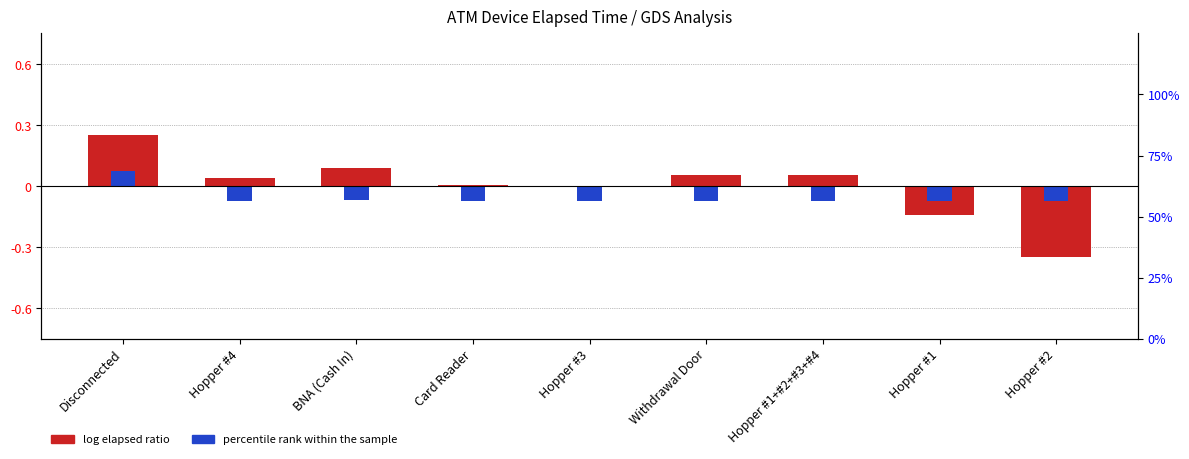

What is the label of the 3rd bar from the right?

Hopper #1+#2+#3+#4